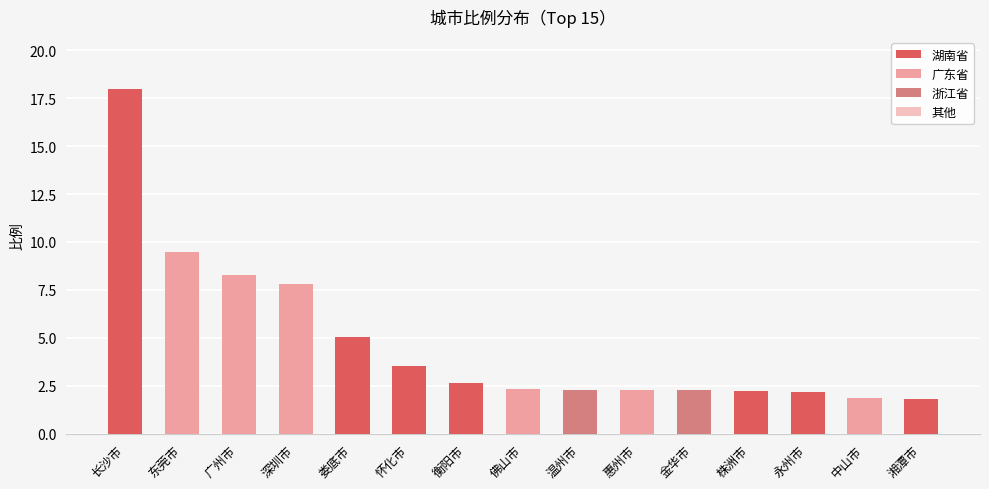

Which label corresponds to the largest value in the chart?

长沙市